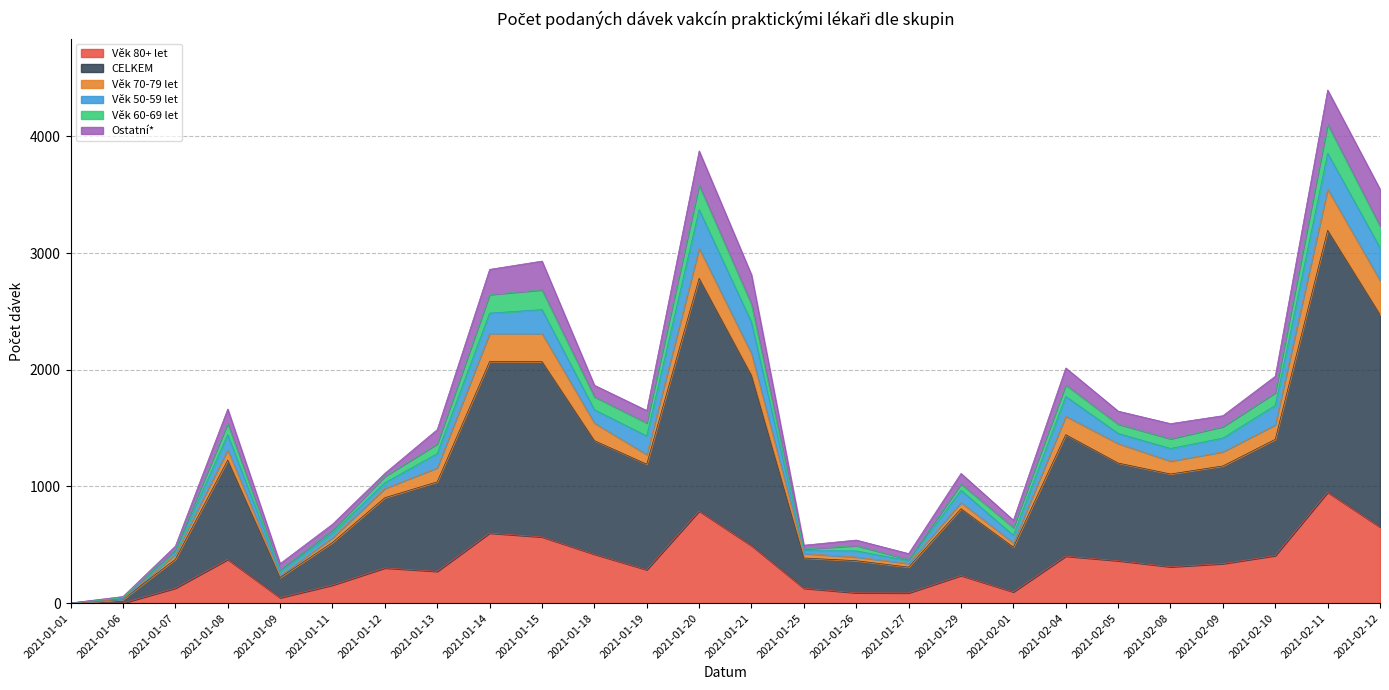

In Věk 80+ let, how many points are higher than both neighbors (excluding endpoints)?

7